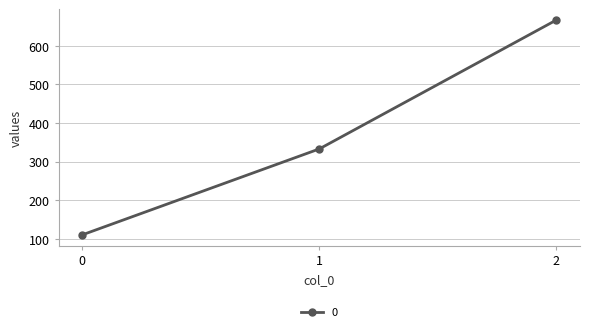

What is the change in value from 0 to 1?

+222.2